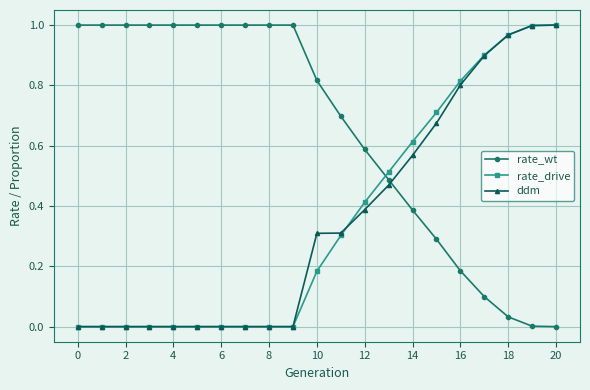

What is the sum of all rate_drive values?

7.4